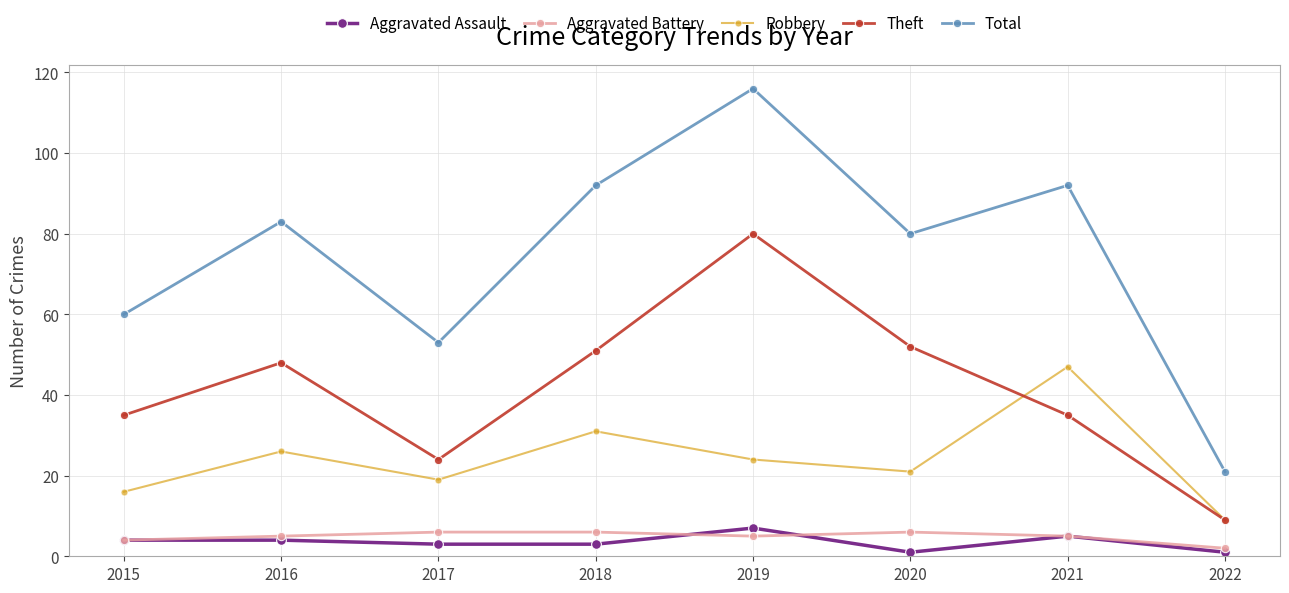

Which category has the highest value in the Total series?

2019